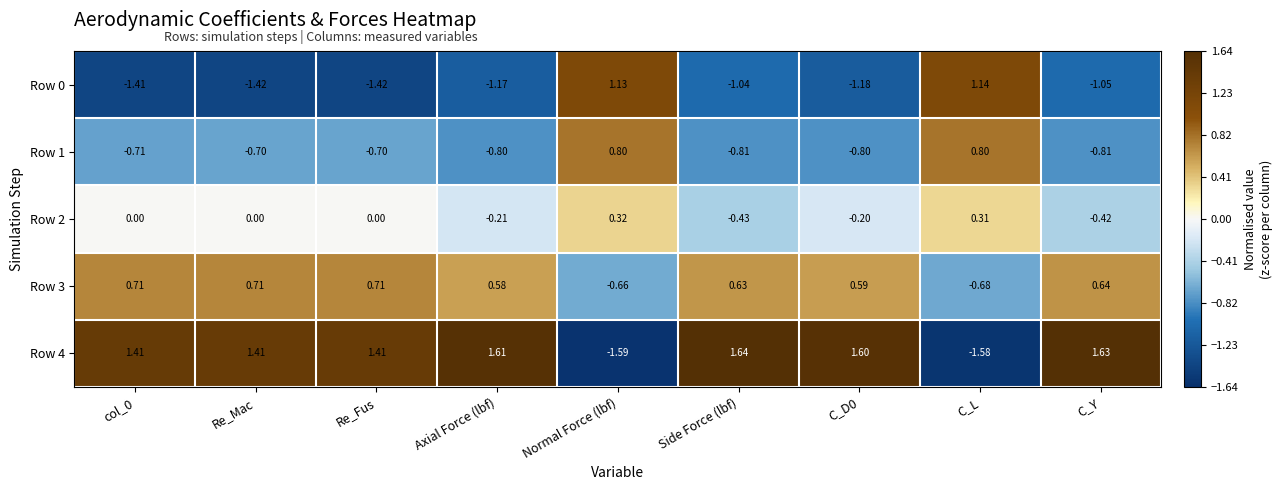

Is the value of Row 3 at Re_Fus greater than the value of Row 4 at col_0?

No